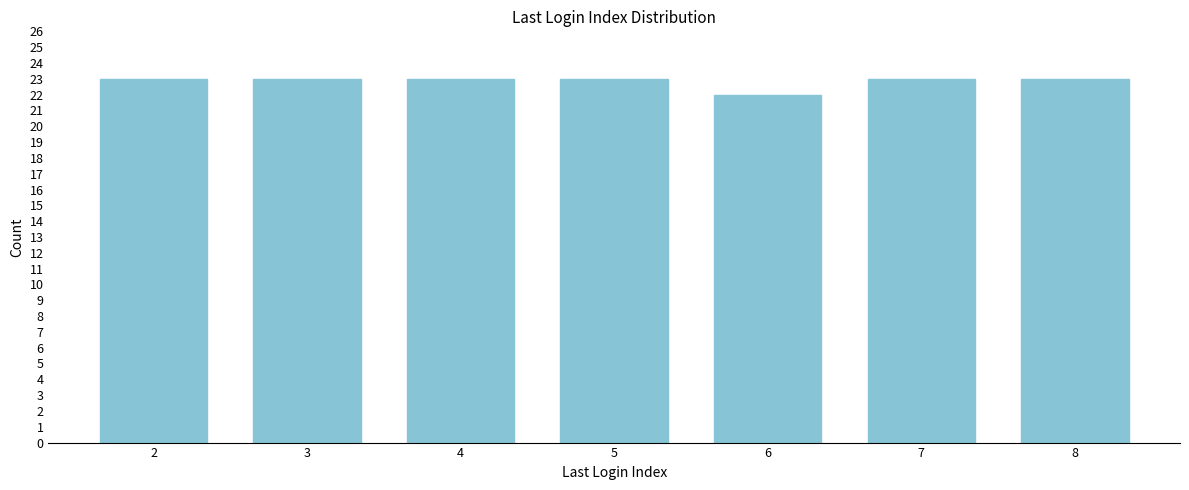

Reading right to left, transcribe all the data shown in this chart.

8=23	7=23	6=22	5=23	4=23	3=23	2=23